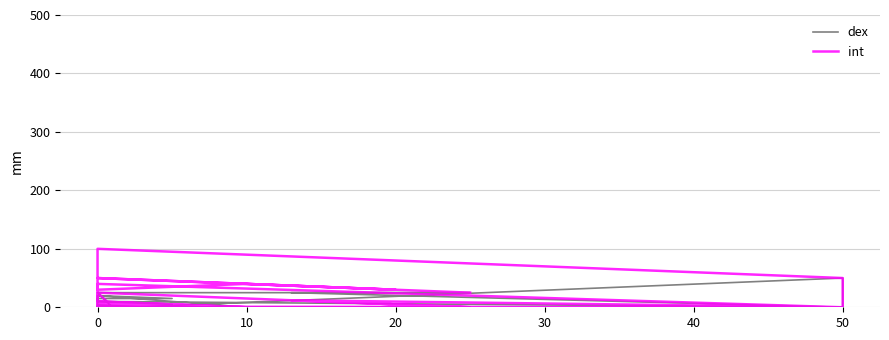

True or false: dex has more than 1 interior local peaks.

True